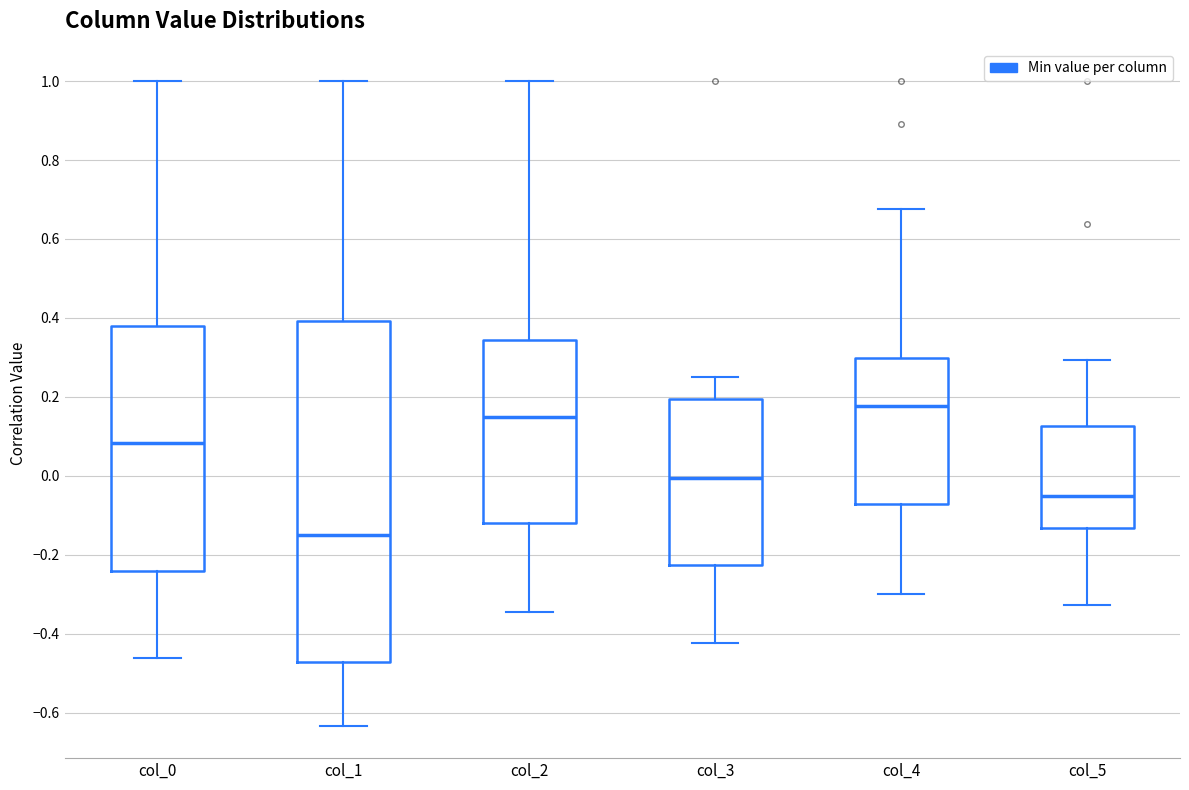

Reading left to right, read every box against the y-axis: the position of its median line, the range the box covers, and the ends of its whiskers. The values are not printed on the chart, so give them approximately, as read against the axis.

col_0: median 0.08, box -0.24 to 0.38, whiskers -0.46 to 1.00
col_1: median -0.14, box -0.48 to 0.40, whiskers -0.64 to 1.00
col_2: median 0.14, box -0.12 to 0.34, whiskers -0.34 to 1.00
col_3: median 0.00, box -0.22 to 0.20, whiskers -0.42 to 0.24
col_4: median 0.18, box -0.08 to 0.30, whiskers -0.30 to 0.68
col_5: median -0.06, box -0.14 to 0.12, whiskers -0.32 to 0.30